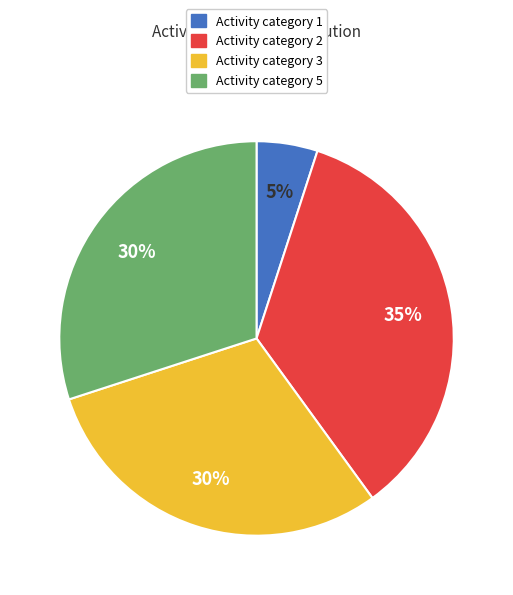

Between Activity category 1 and Activity category 2, which is larger?

Activity category 2